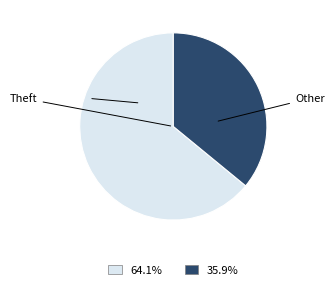

Count the number of slices in the pie.

2